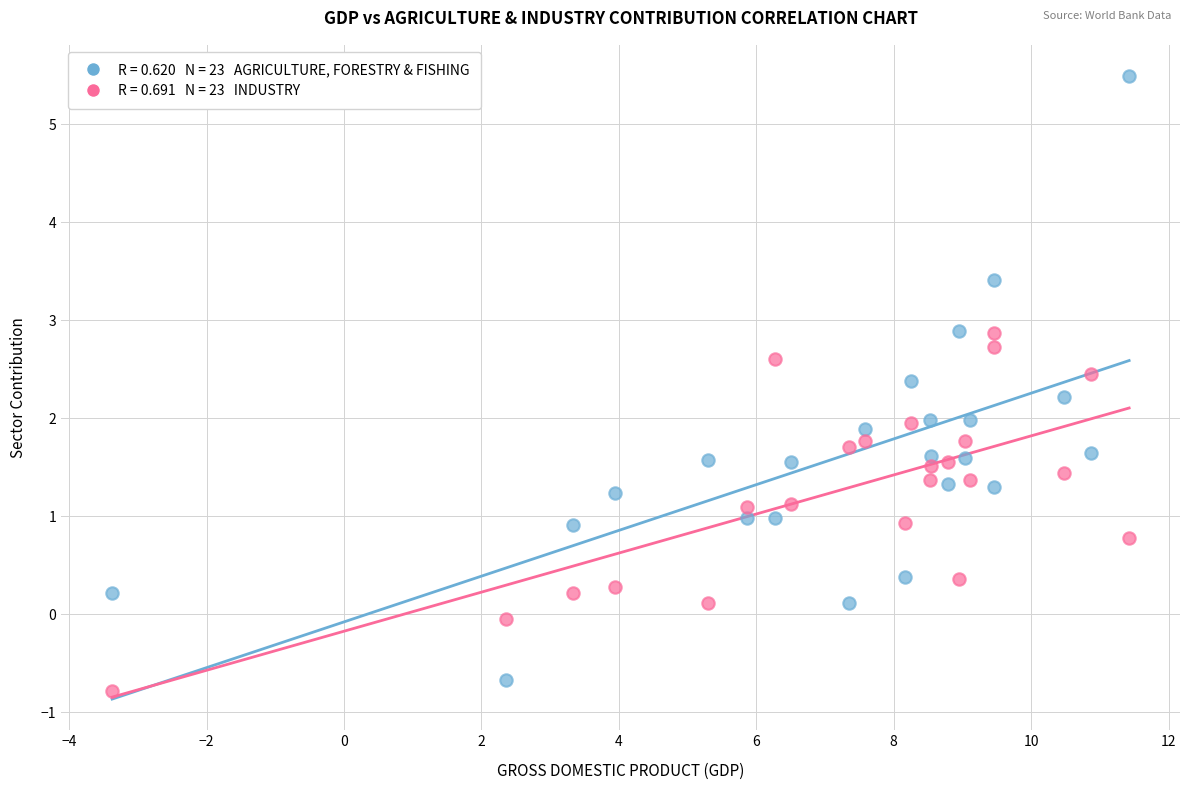

Across all data points, what is the range of Y values (max minus min)?

6.3